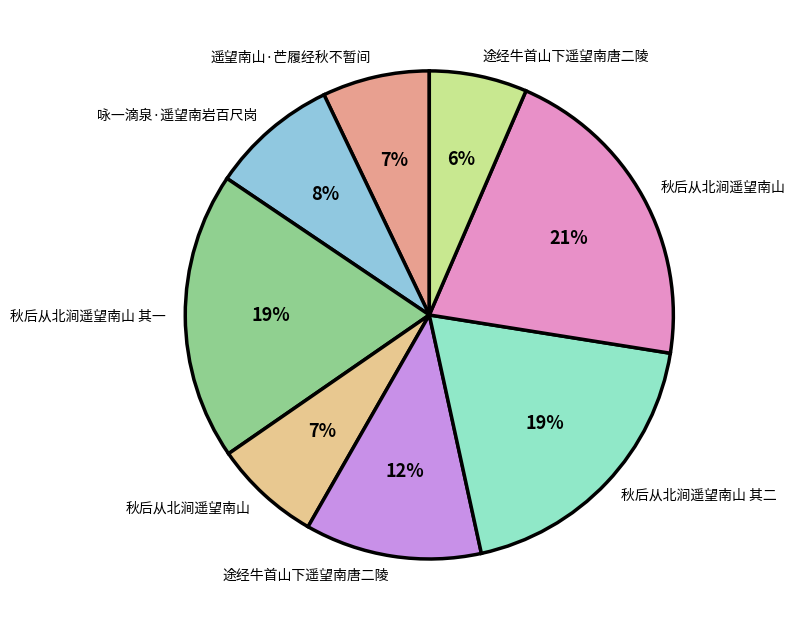

Rank the categories by value from lowest to highest.

途经牛首山下遥望南唐二陵, 遥望南山·芒履经秋不暂间, 秋后从北涧遥望南山, 咏一滴泉·遥望南岩百尺岗, 途经牛首山下遥望南唐二陵, 秋后从北涧遥望南山 其一, 秋后从北涧遥望南山 其二, 秋后从北涧遥望南山